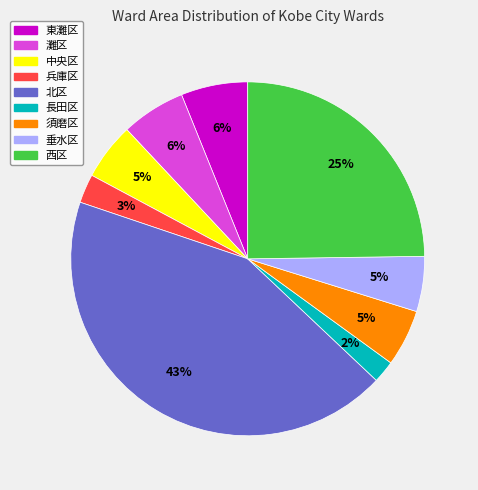

Is 兵庫区 the majority of the pie?

No